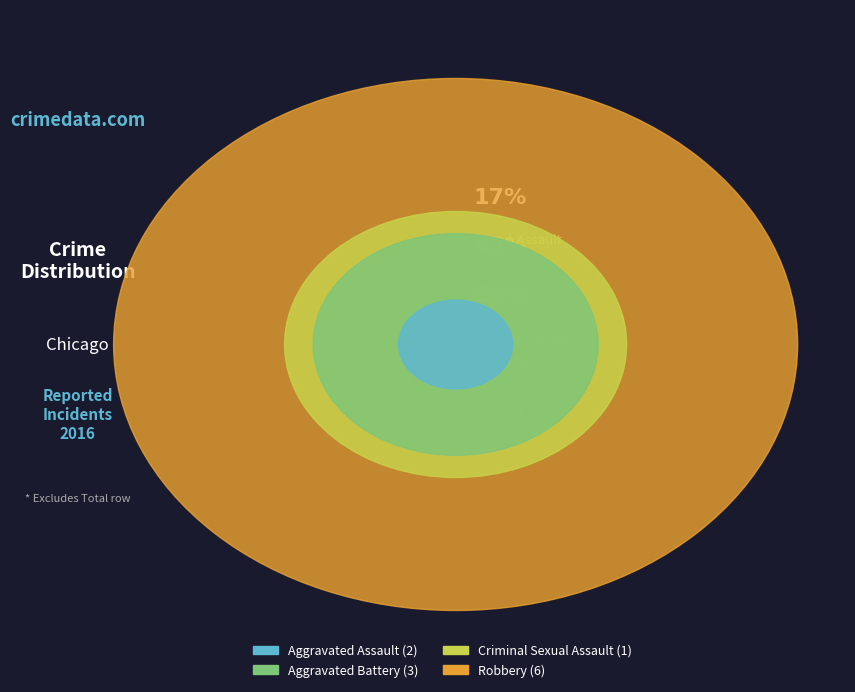

To the nearest percent, what is the difference between the Aggravated Battery and Robbery slice percentages?

25%